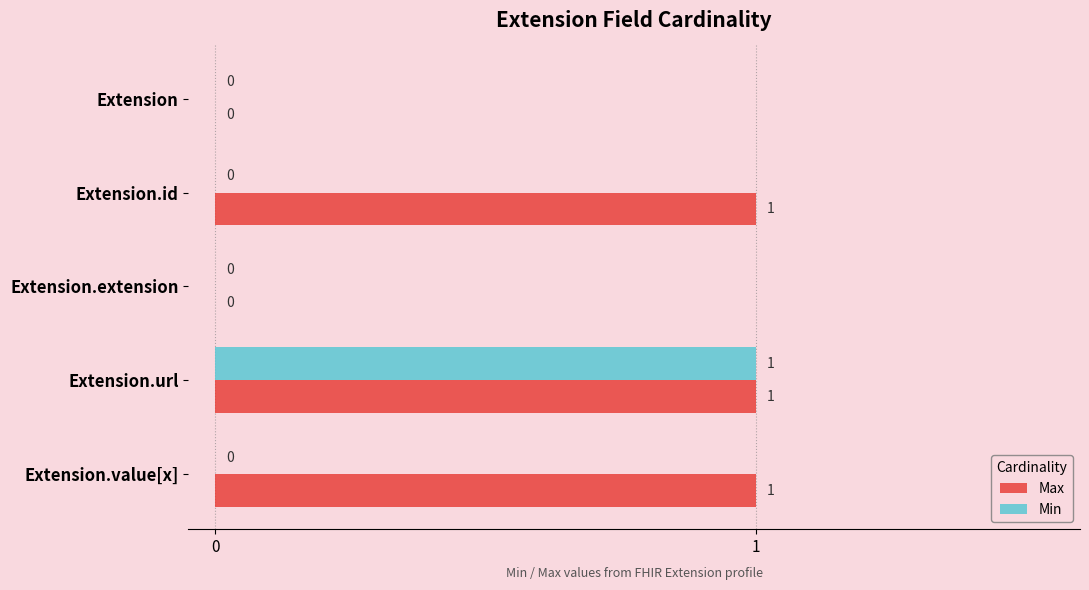

How many Min values are between 0 and 1?

5